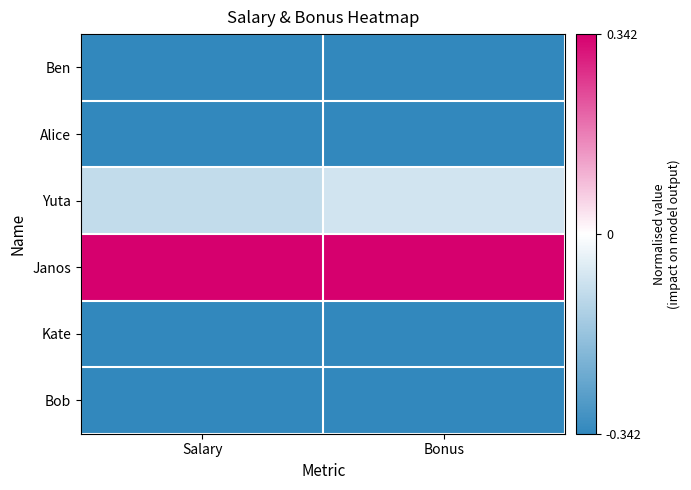

At which category is the sum across all series the highest?

Bonus